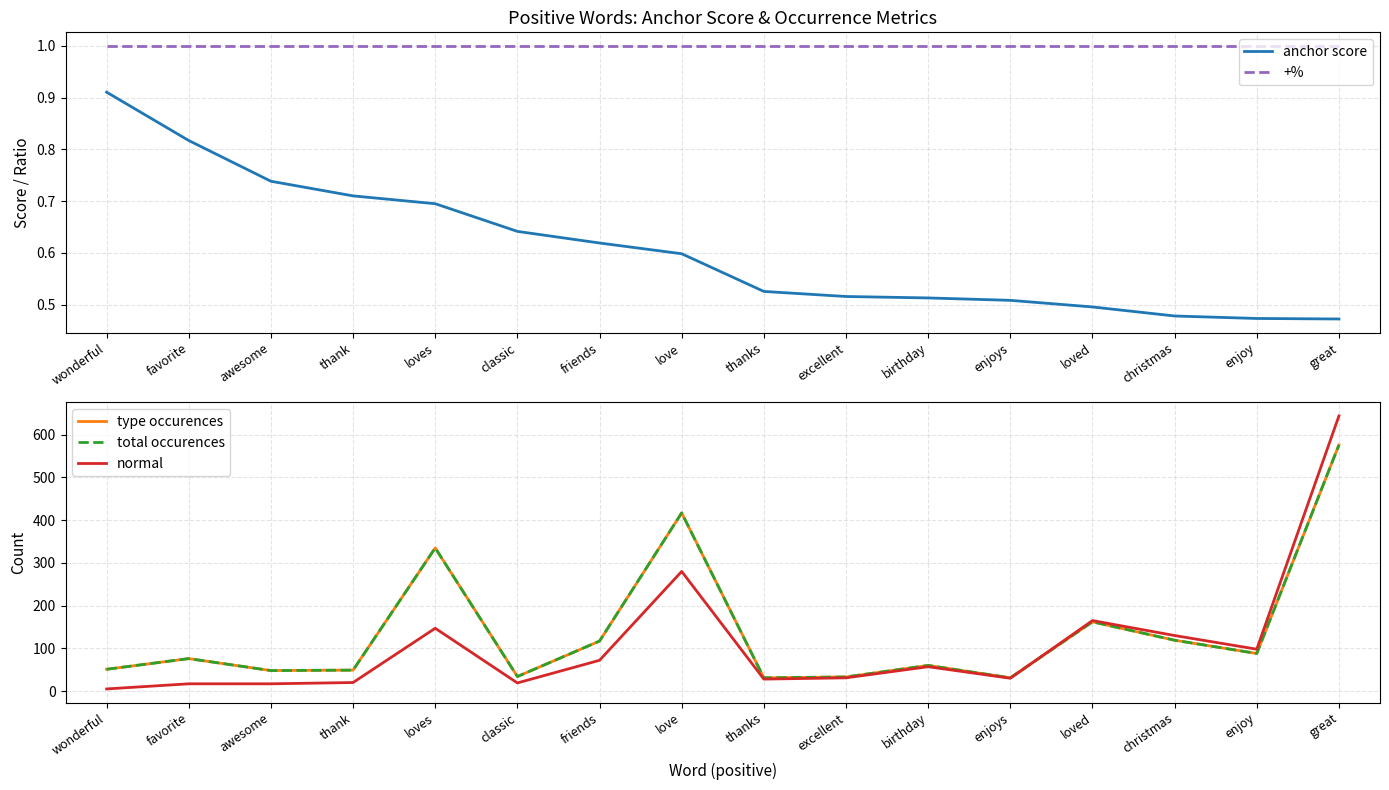

True or false: normal has a value of 98.0 at enjoy.

True